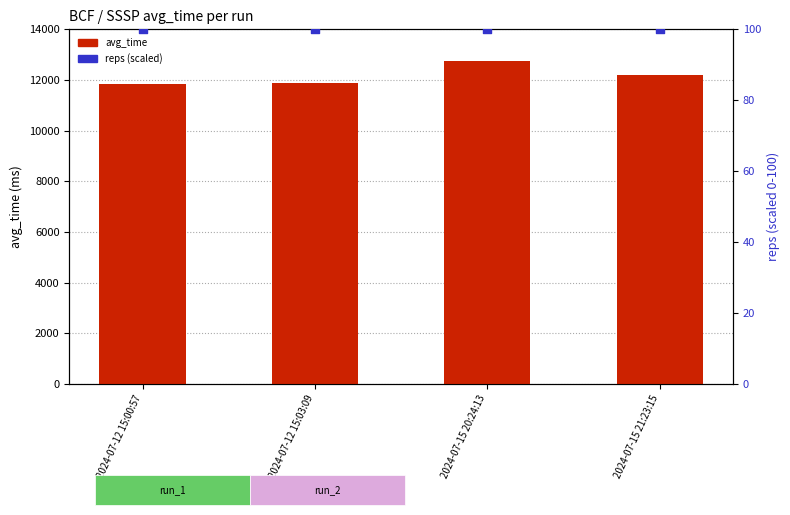

Which series has the widest spread of Y values?

avg_time